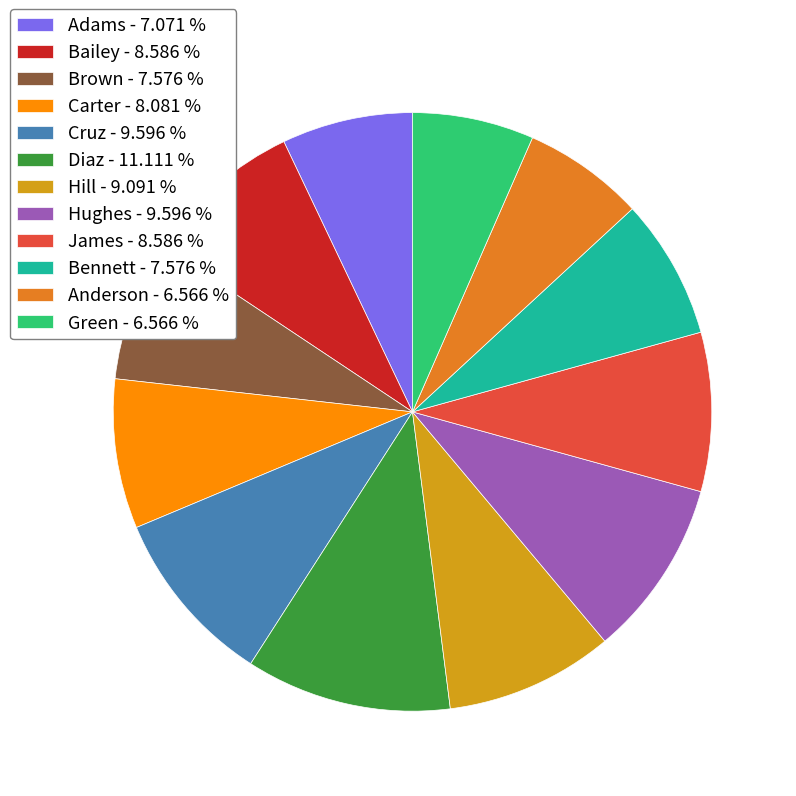

Does Anderson account for over 50% of the chart?

No